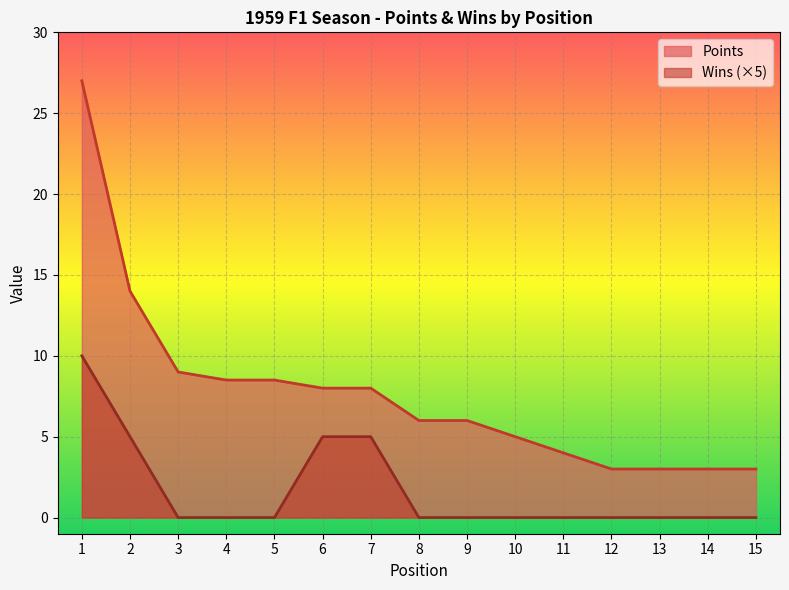

Which series changed the most between 12 and 14?

Points